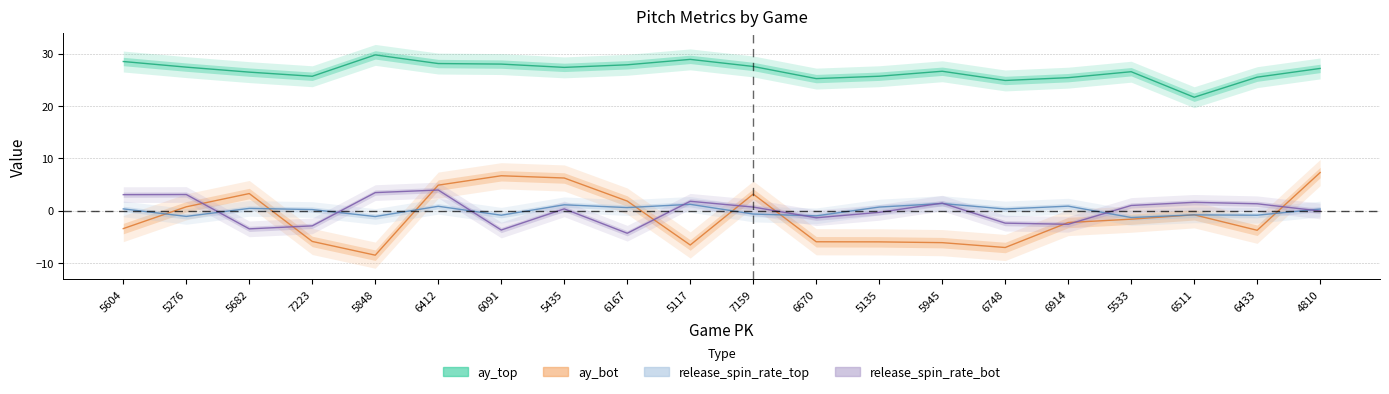

Does the chart display data point markers on the line(s)?

No